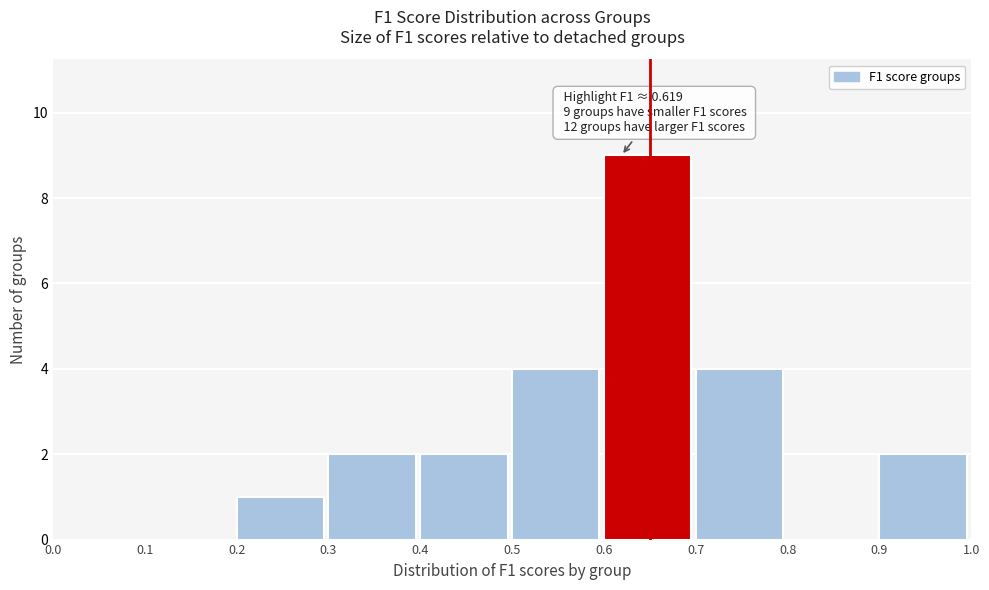

Which range on the x-axis has the tallest bar?

0.6 to 0.7